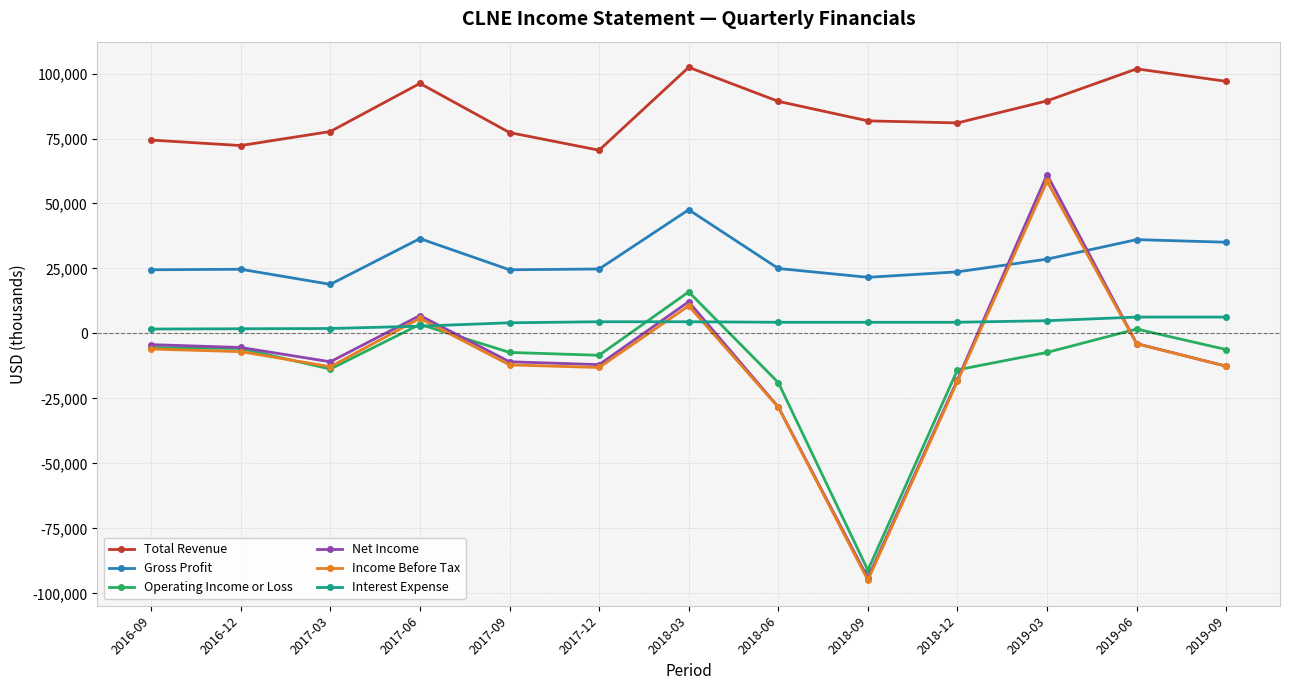

What is the maximum value for Total Revenue?

102400